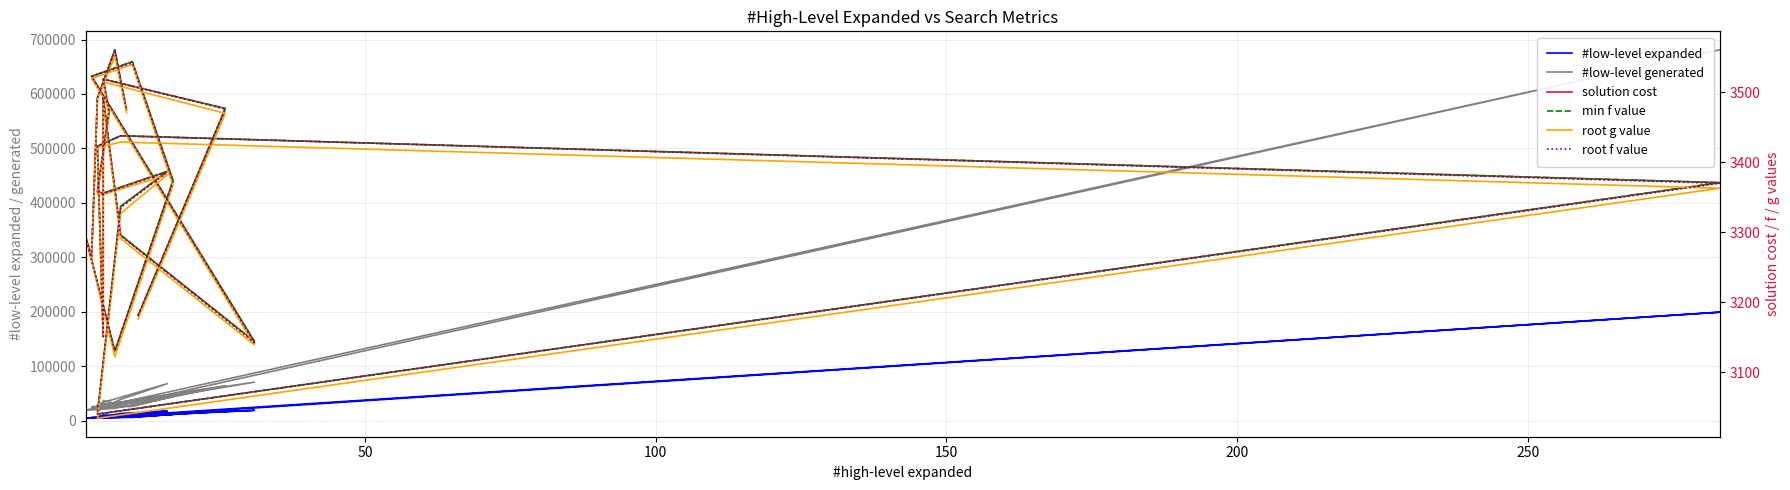

How many lines are shown in the chart?

6